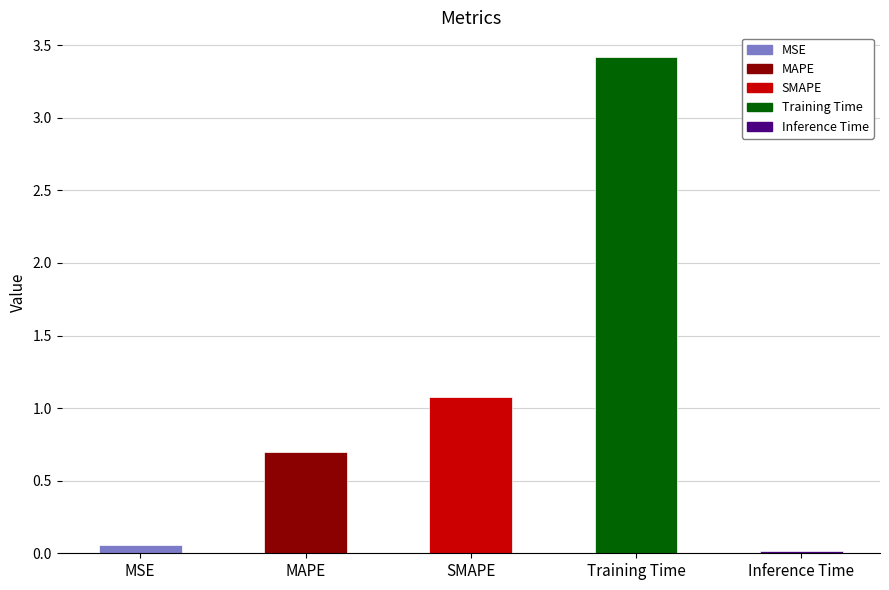

What position from the right is Inference Time?

1